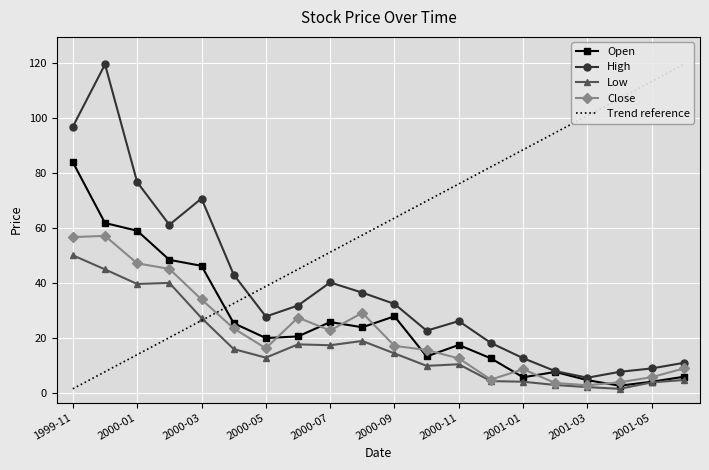

At how many categories does at least one series exceed 72?

3